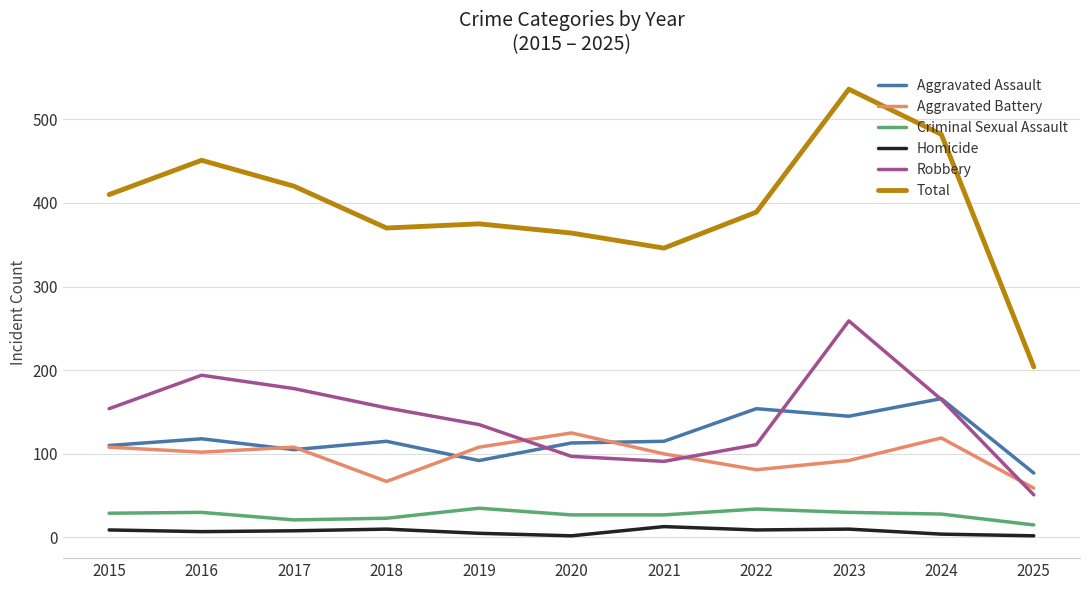

At which label does Criminal Sexual Assault first exceed 28?

2015